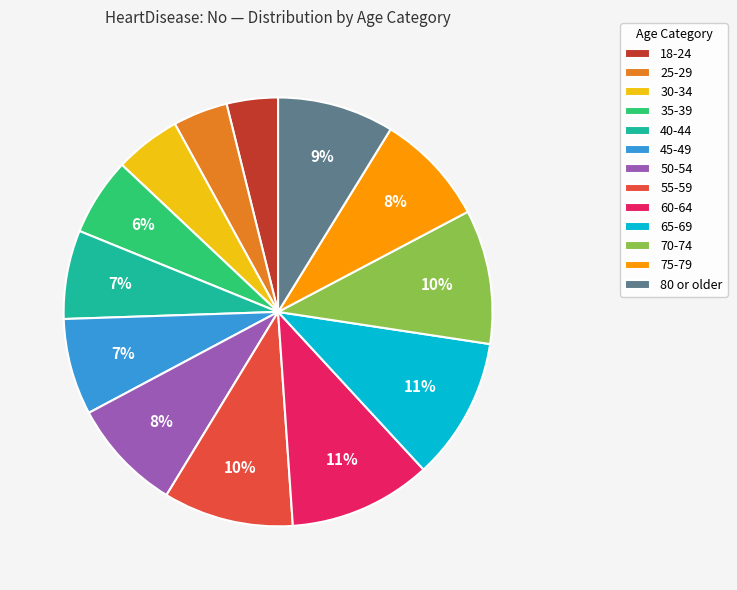

To the nearest percent, what is the average slice percentage?

8%